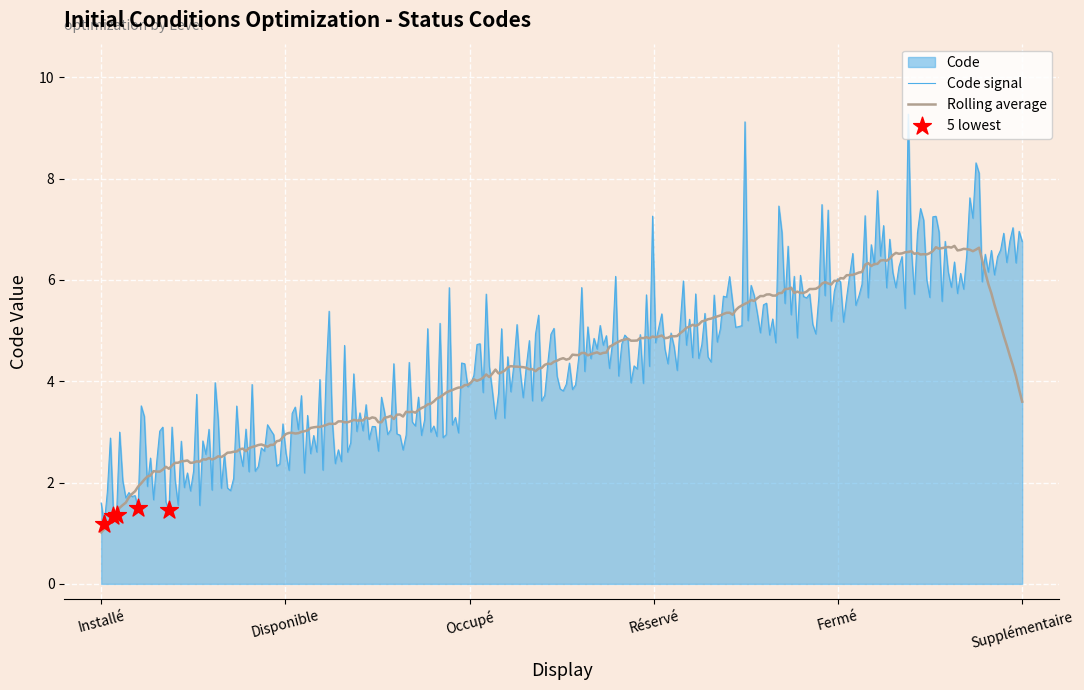

What is the change in value from Disponible to Supplémentaire?

+4